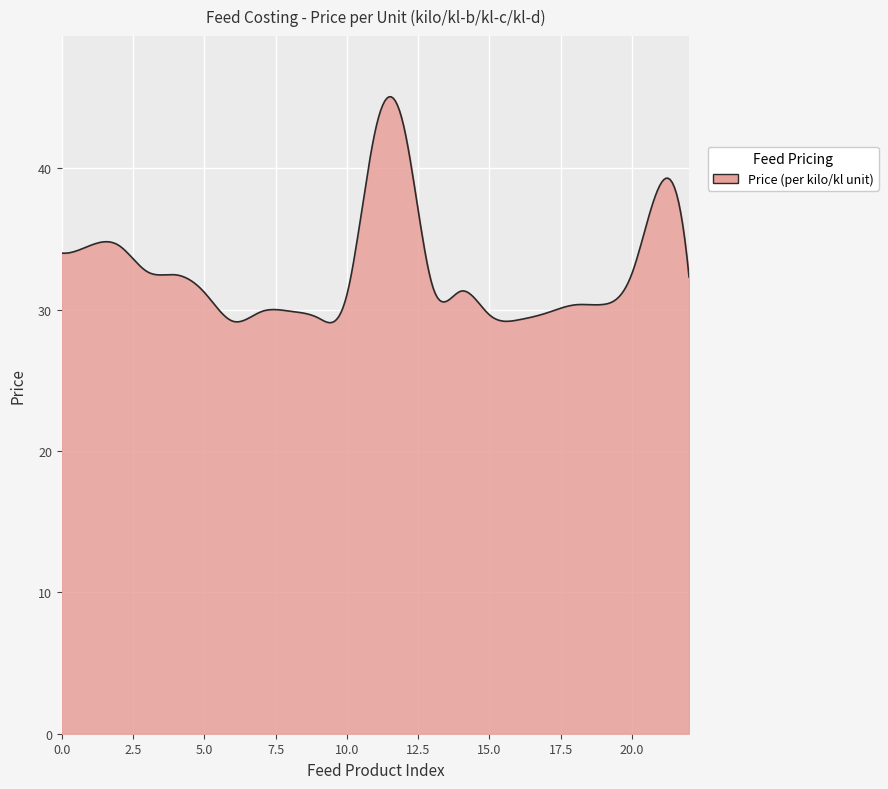

What is the difference between the maximum and minimum values?

16.0